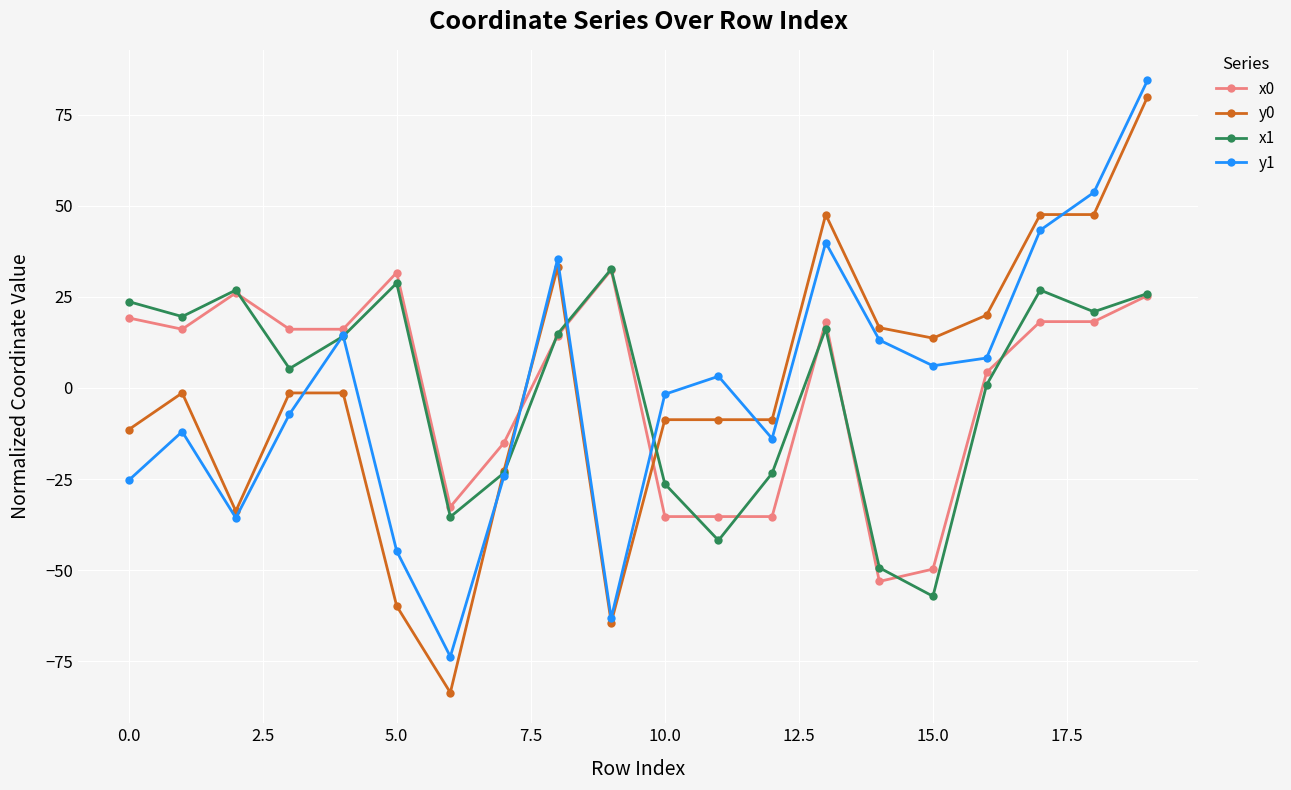

What are all the series names shown in the legend?

x0, y0, x1, y1